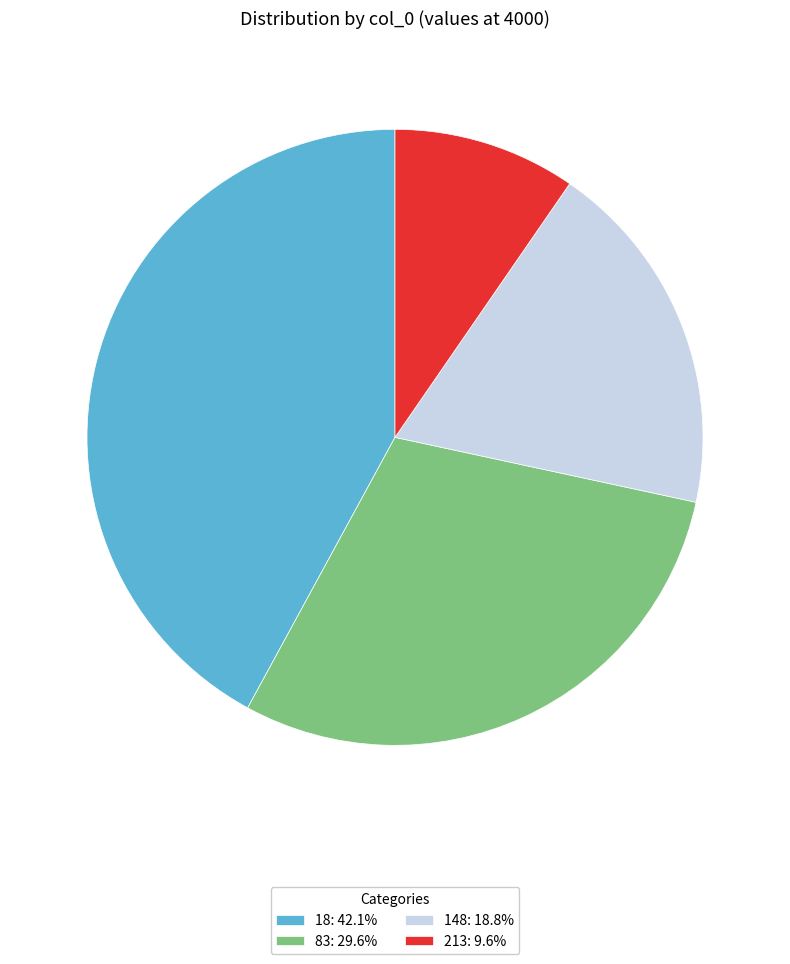

Which has a higher value, 148 or 18?

18